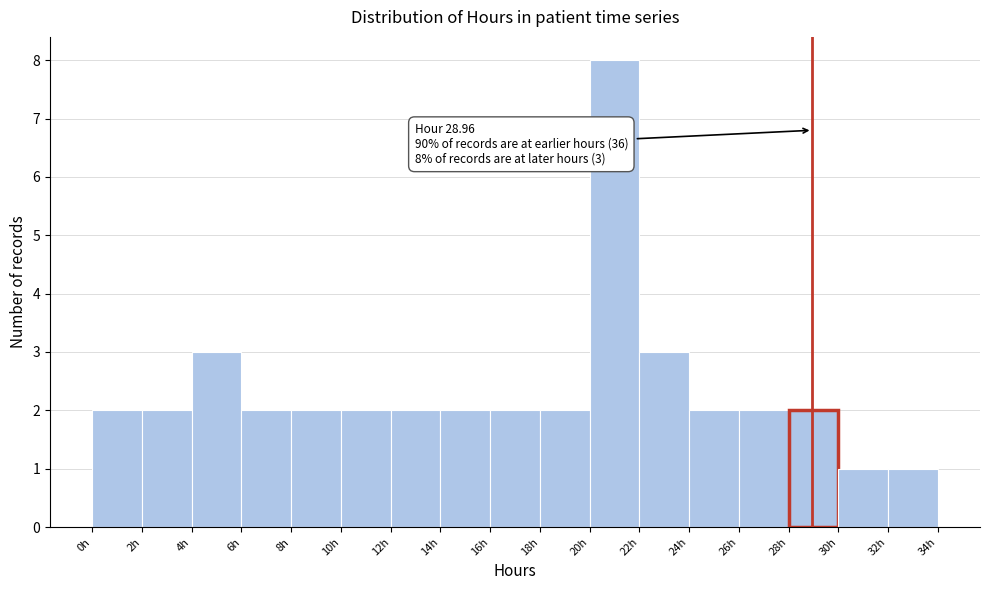

Which range on the x-axis has the tallest bar?

20 to 22